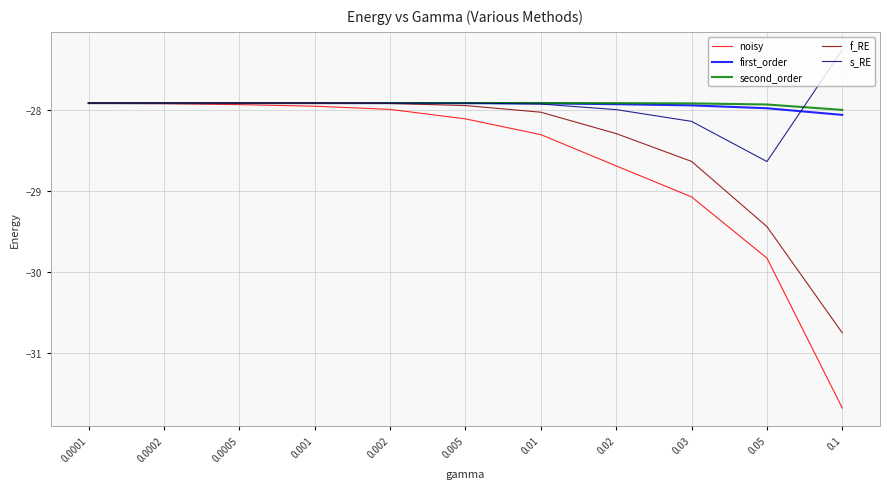

What is the difference between the highest and lowest values at 0.05?

1.9